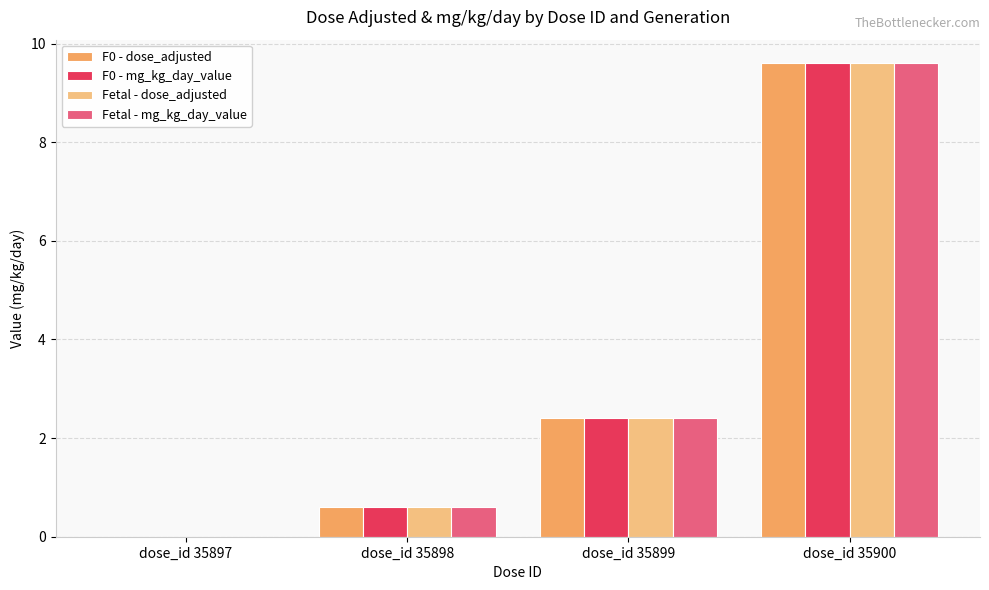

The value of Fetal - dose_adjusted at dose_id 35899 is 2.4. True or false?

True